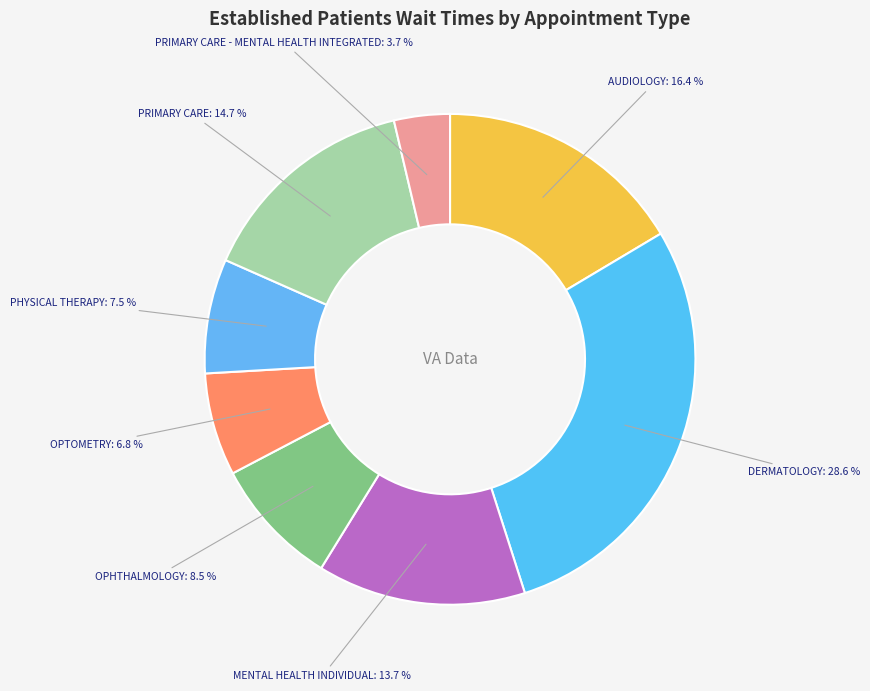

Between OPHTHALMOLOGY and PRIMARY CARE, which is larger?

PRIMARY CARE